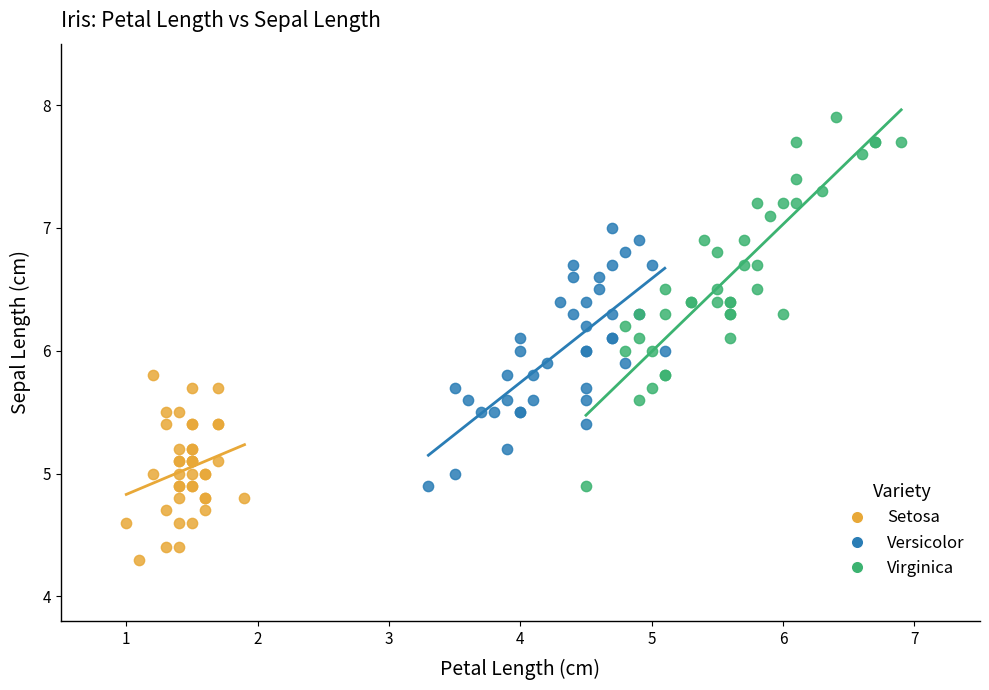

Which series reaches the maximum Y coordinate?

Virginica